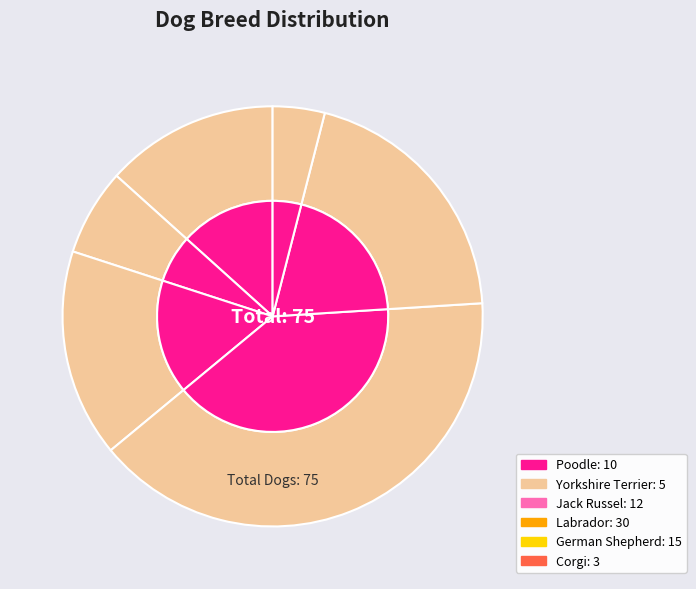

Which slice is the largest?

Labrador